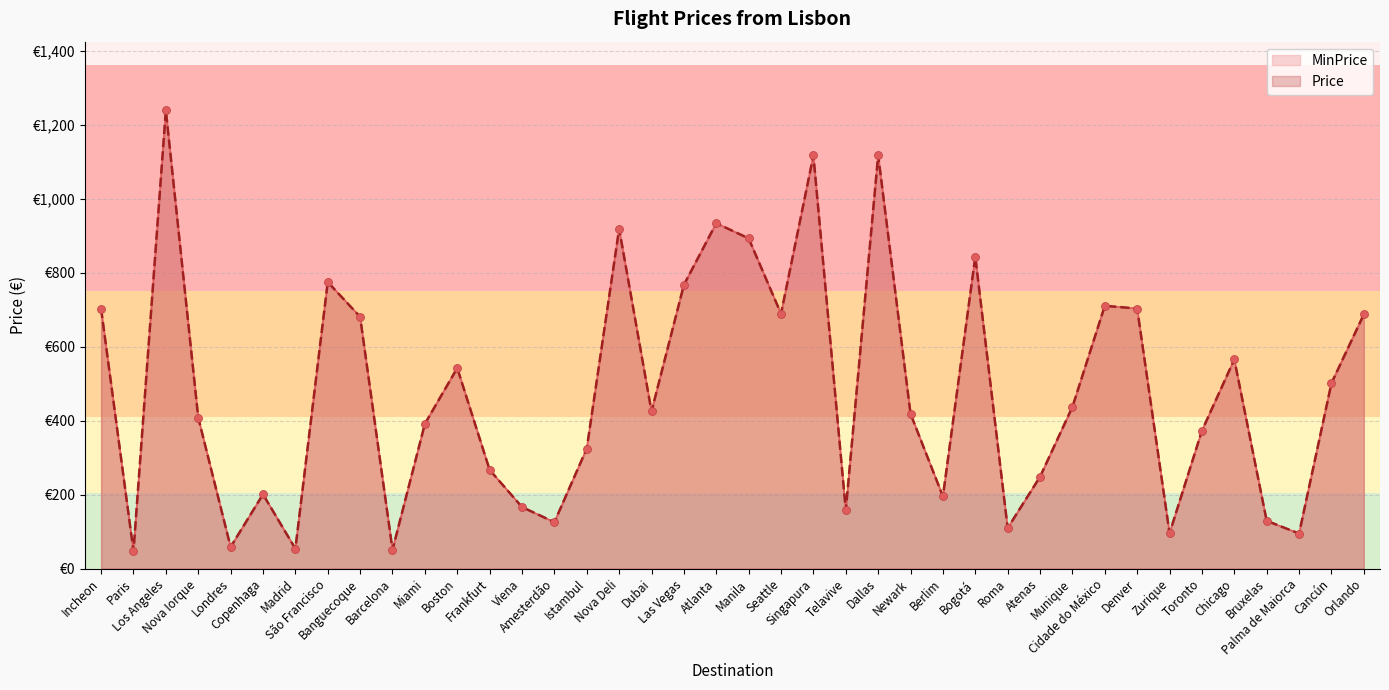

At how many categories does at least one series exceed 335?

24